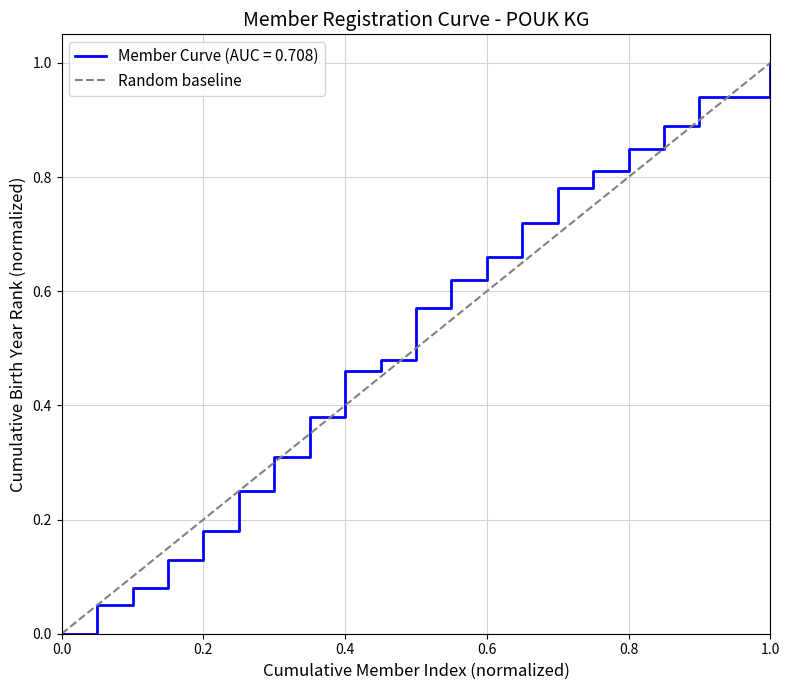

What is the highest value of the Member Curve (AUC = 0.708) series?

1.0